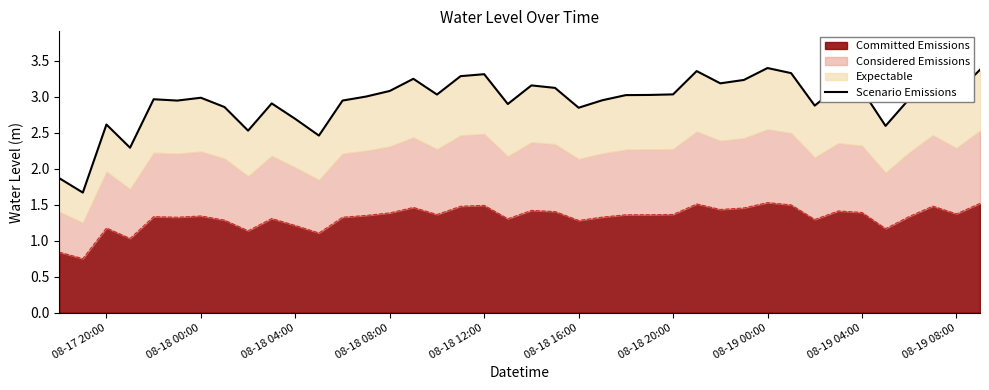

Is it true that Committed Emissions equals 1.8 at 08-18 04:00?

False